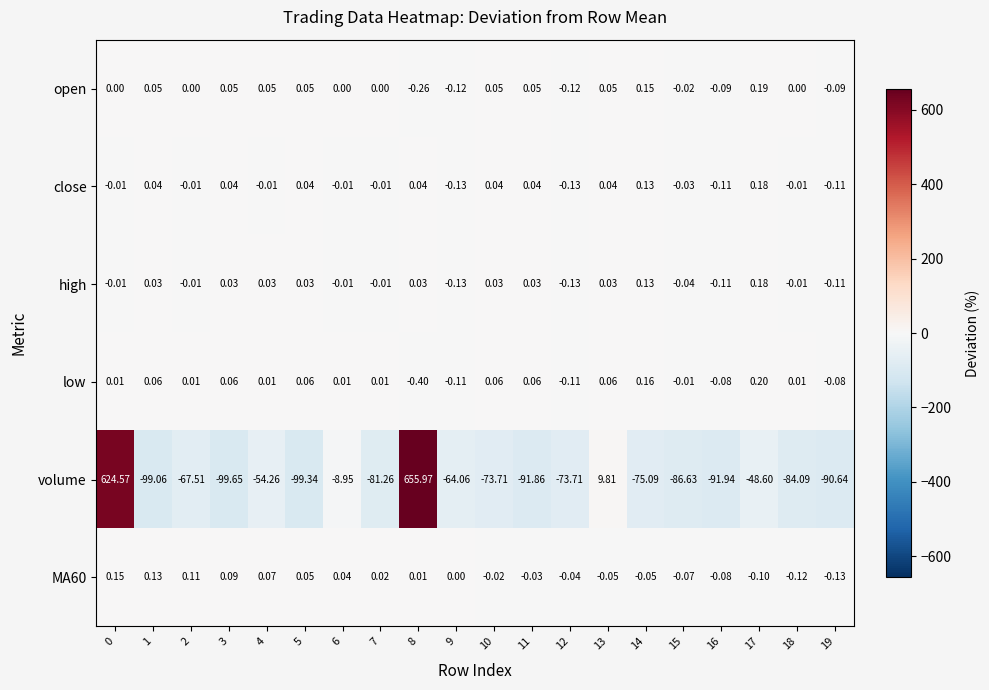

Which series has the largest total across all categories?

close